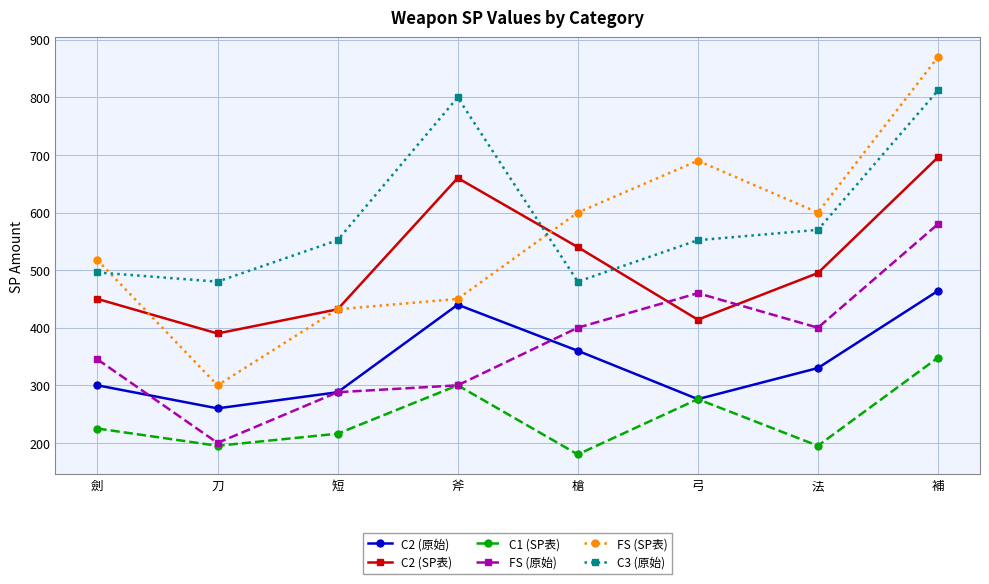

Which series has the widest spread of values?

FS (SP表)